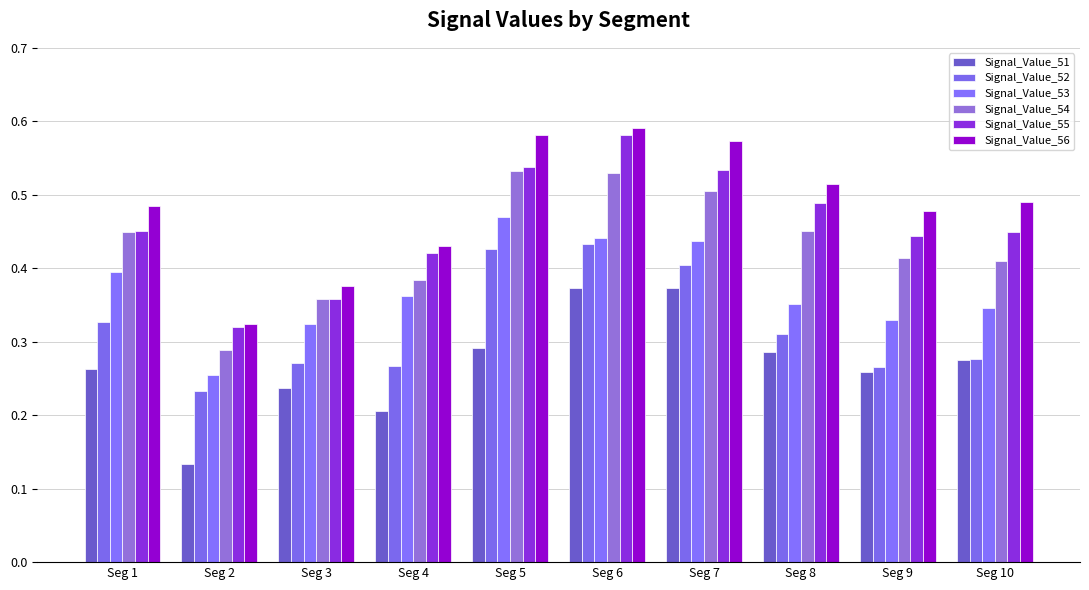

Between Seg 4 and Seg 10, which is larger?

Seg 10